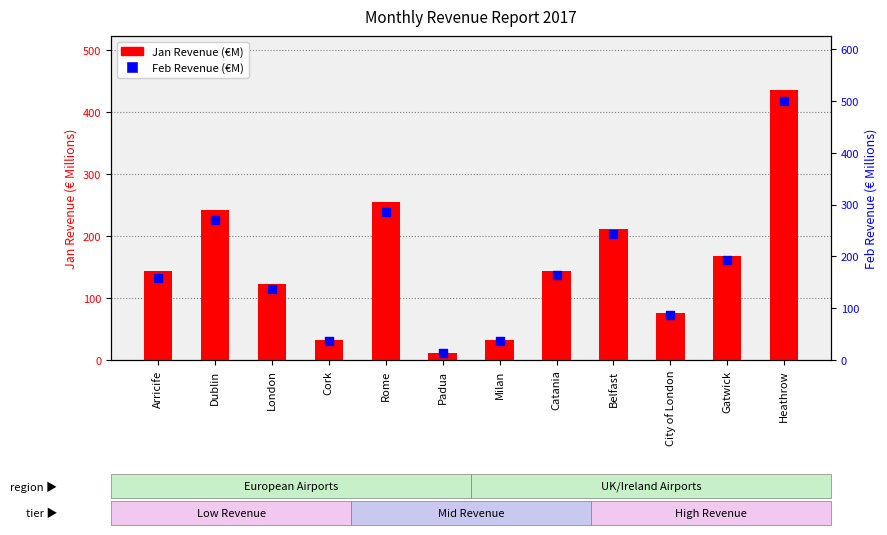

At how many categories does at least one series exceed 68?

9